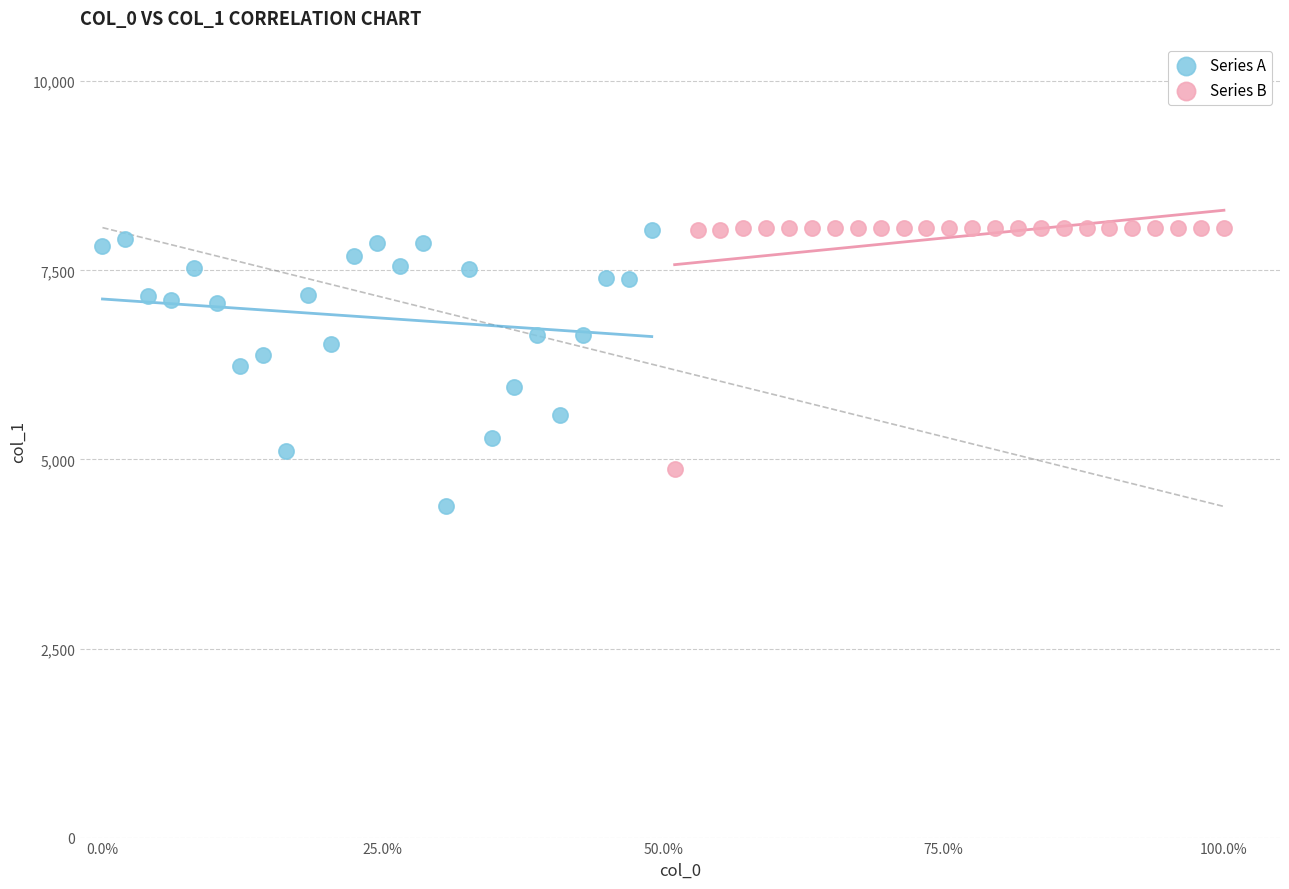

Which series reaches the minimum Y coordinate?

Series A